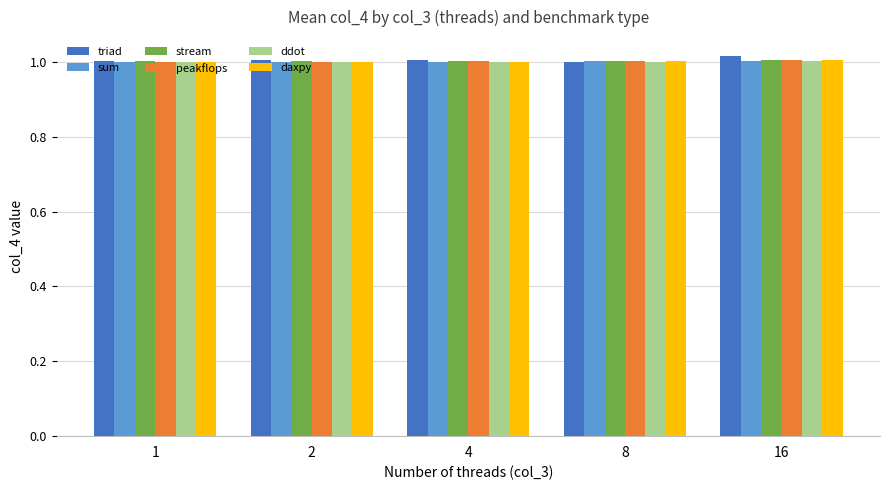

What is the total value across all series at 16?

6.0